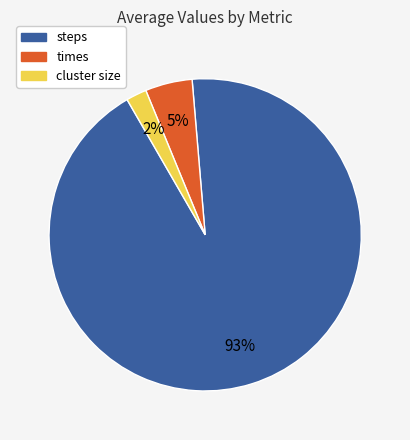

Does any single category account for the majority?

Yes